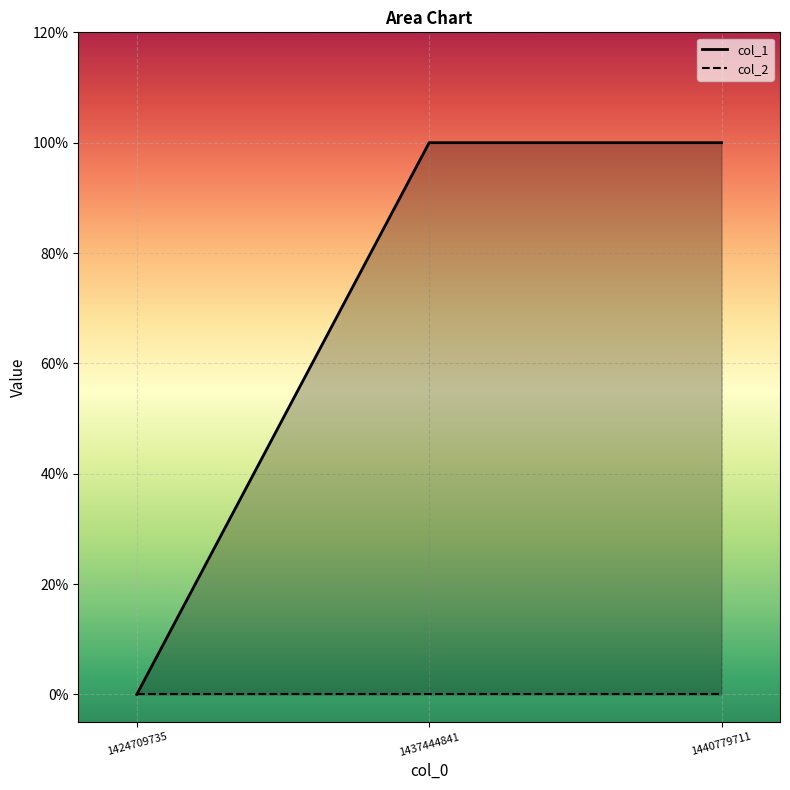

What is the average value?

1